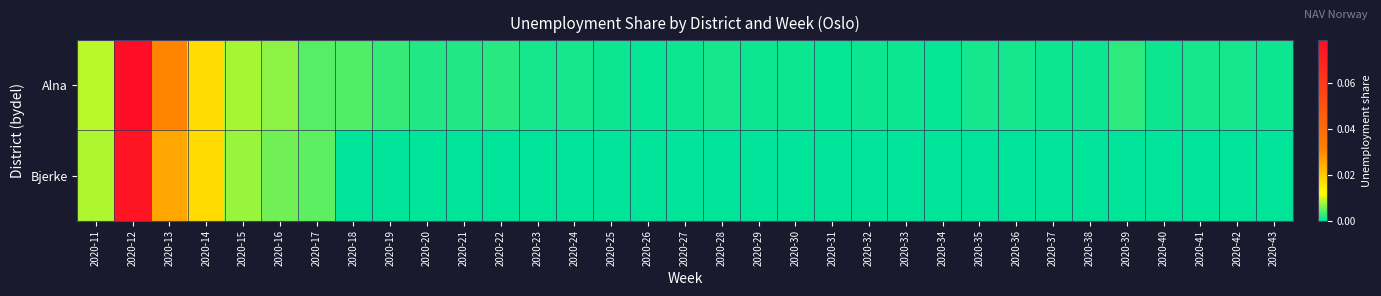

At 2020-37, list the series in order from largest to smallest.

Alna, Bjerke